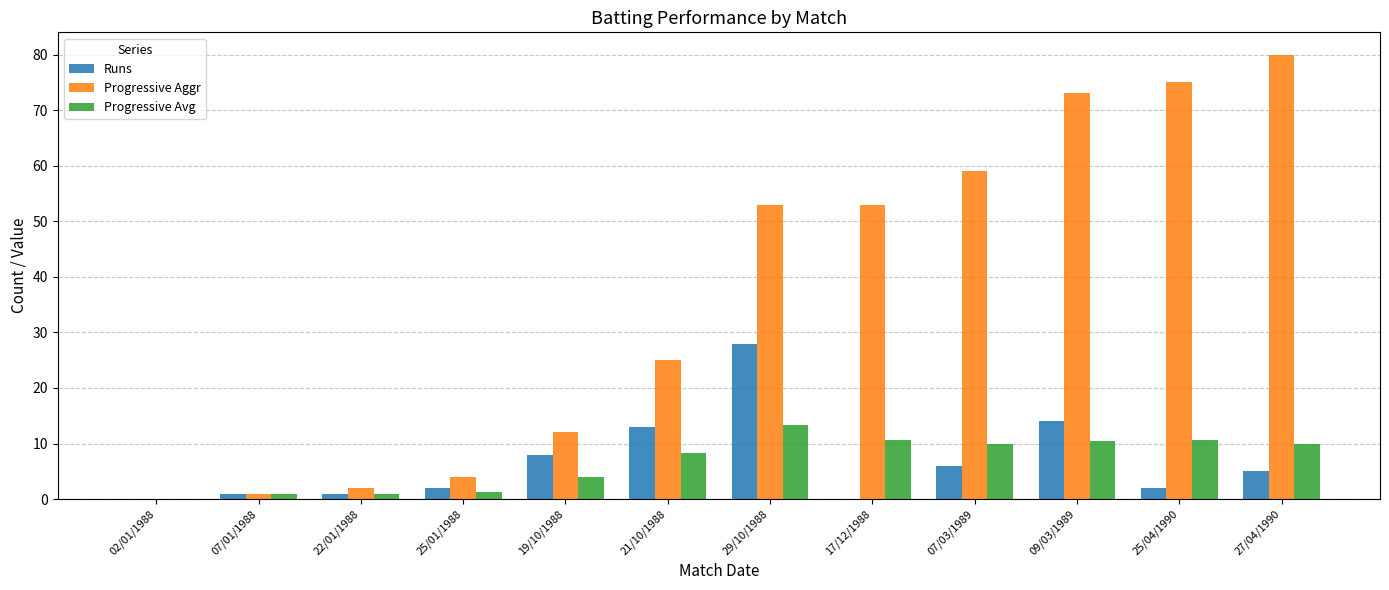

Does the chart contain stacked bars?

No